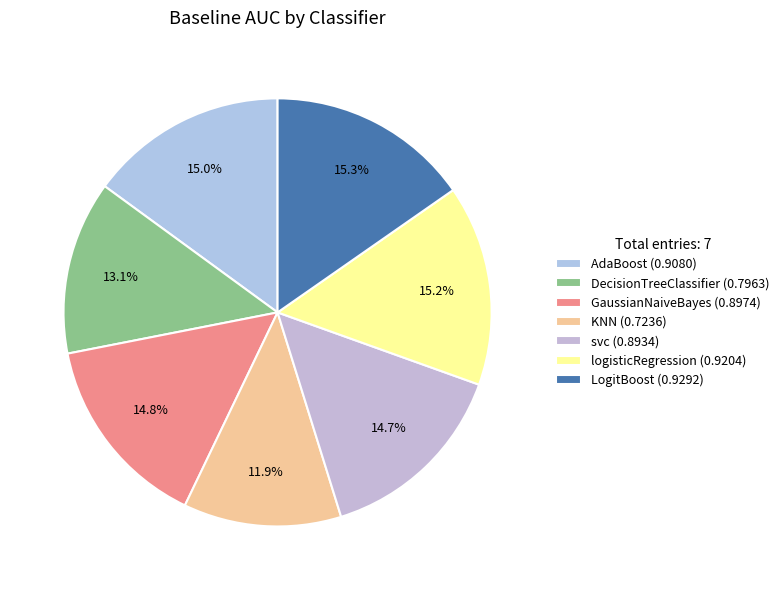

The AdaBoost slice represents 15% of the pie. True or false?

True